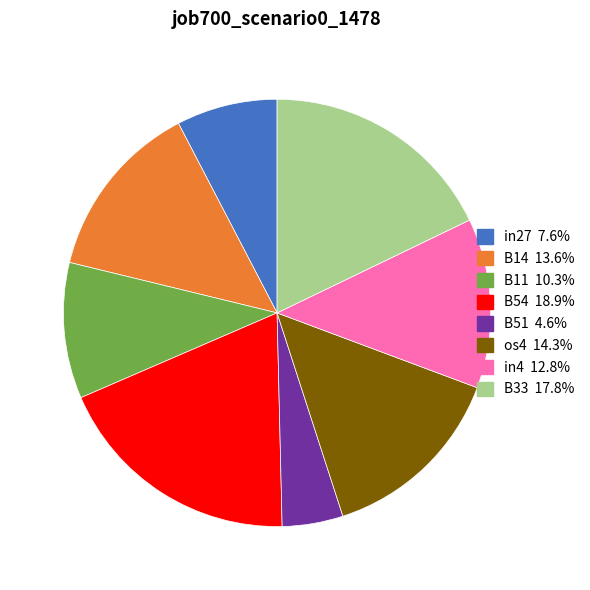

How many segments does this pie chart have?

8